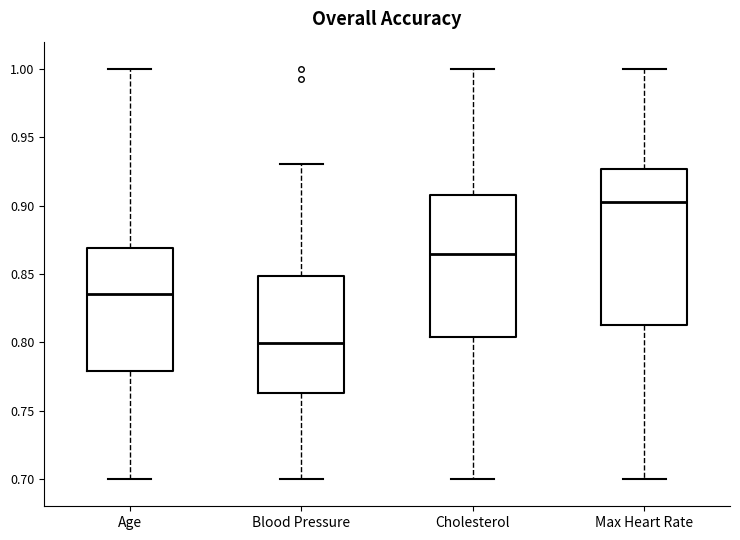

Which box is the tallest, from its lower edge to its upper edge?

Max Heart Rate